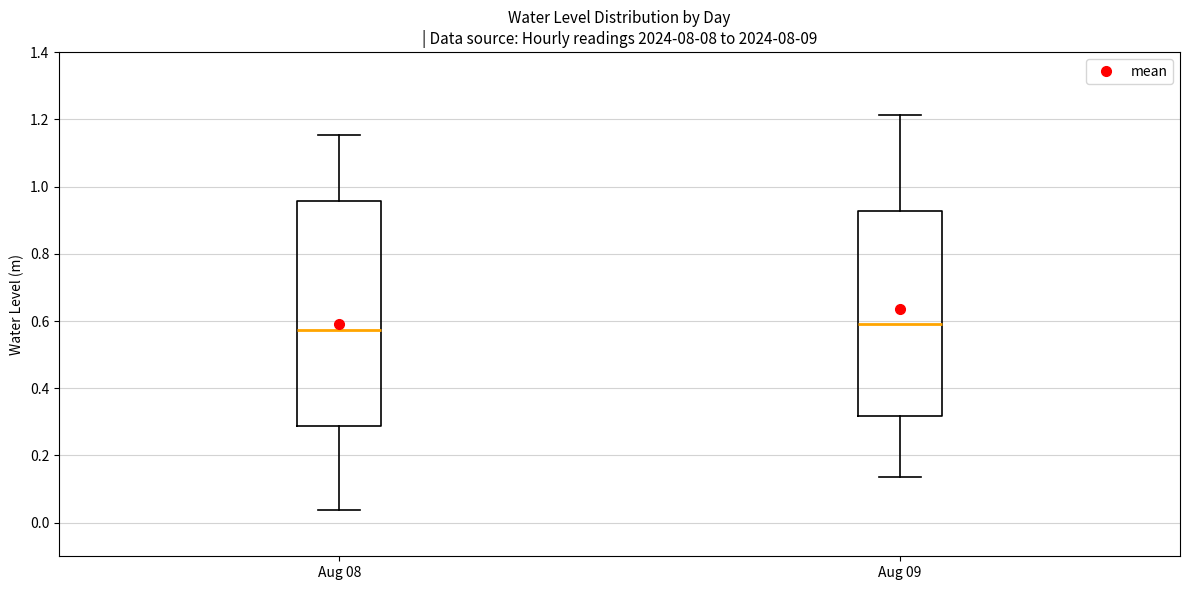

Reading left to right, read every box against the y-axis: the position of its median line, the range the box covers, and the ends of its whiskers. The values are not printed on the chart, so give them approximately, as read against the axis.

Aug 08: median 0.58, box 0.28 to 0.96, whiskers 0.04 to 1.16
Aug 09: median 0.60, box 0.32 to 0.92, whiskers 0.14 to 1.22